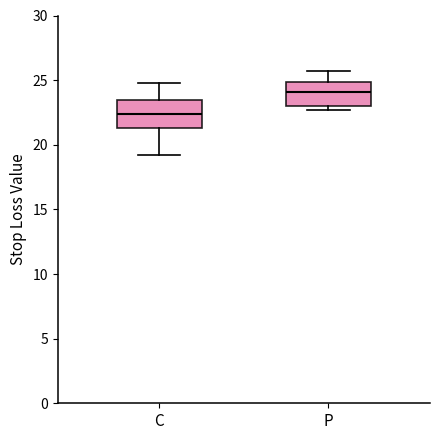

Where does the upper whisker of the box for C end on the y-axis? The values are not printed on the chart, so give them approximately, as read against the axis.

25.0